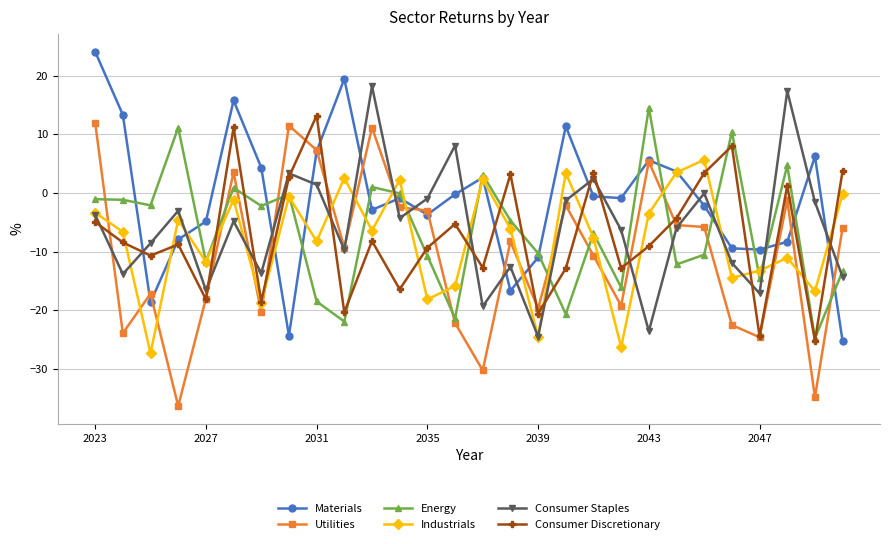

True or false: Utilities has more than 0 interior local peaks.

True